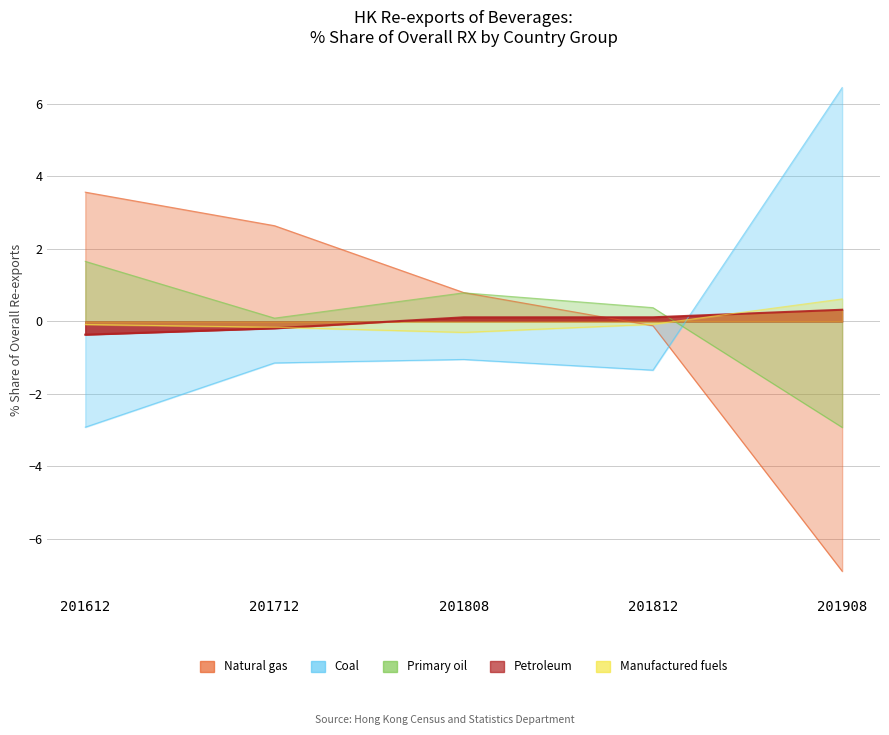

Which series has the largest total across all categories?

Coal